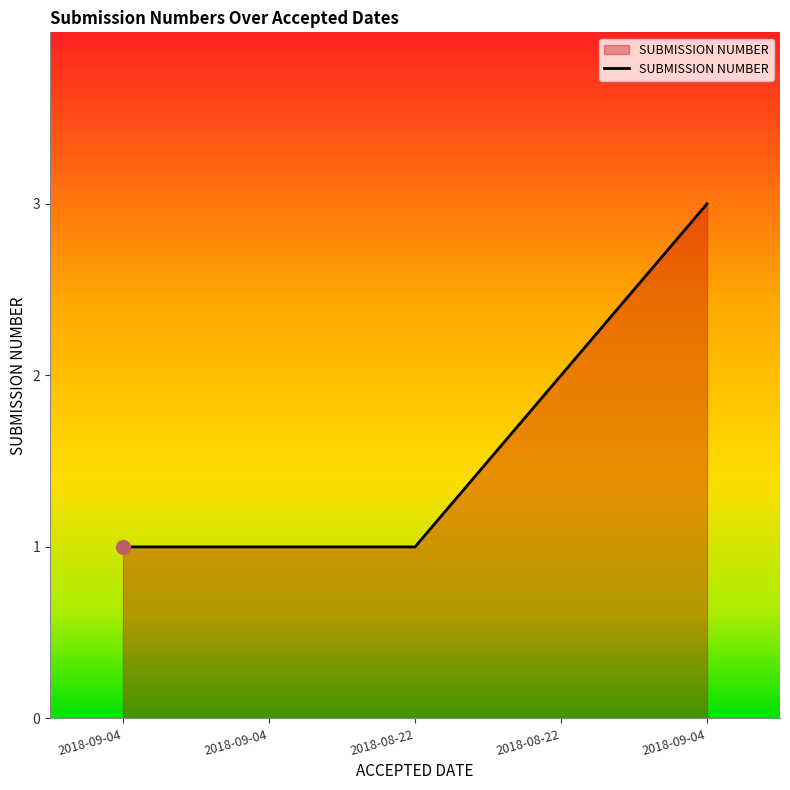

How many series are shown in this chart?

1